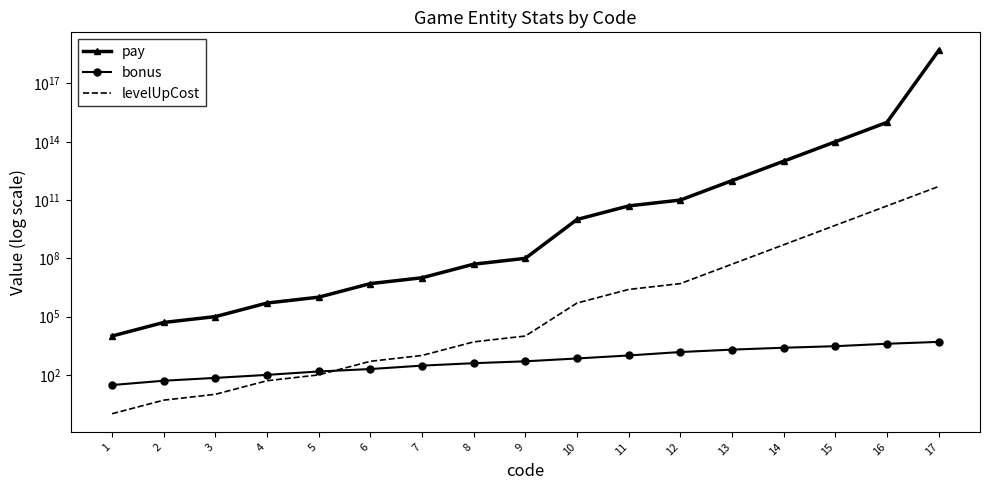

At 2, list the series in order from smallest to largest.

levelUpCost, bonus, pay